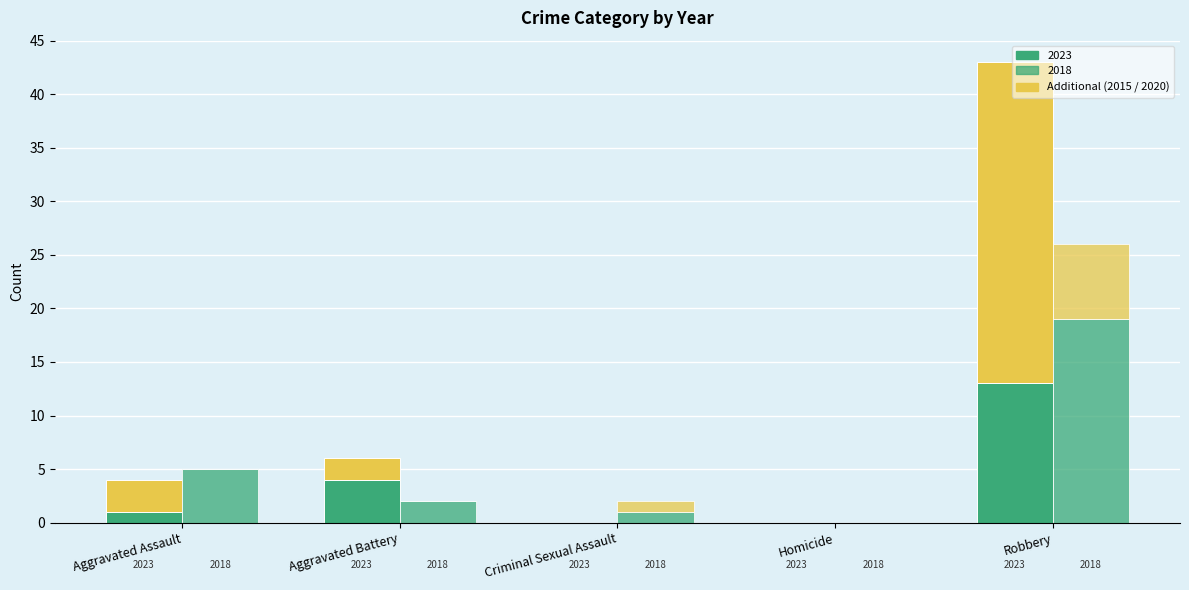

What is the average value of the 2018 (base) series?

5